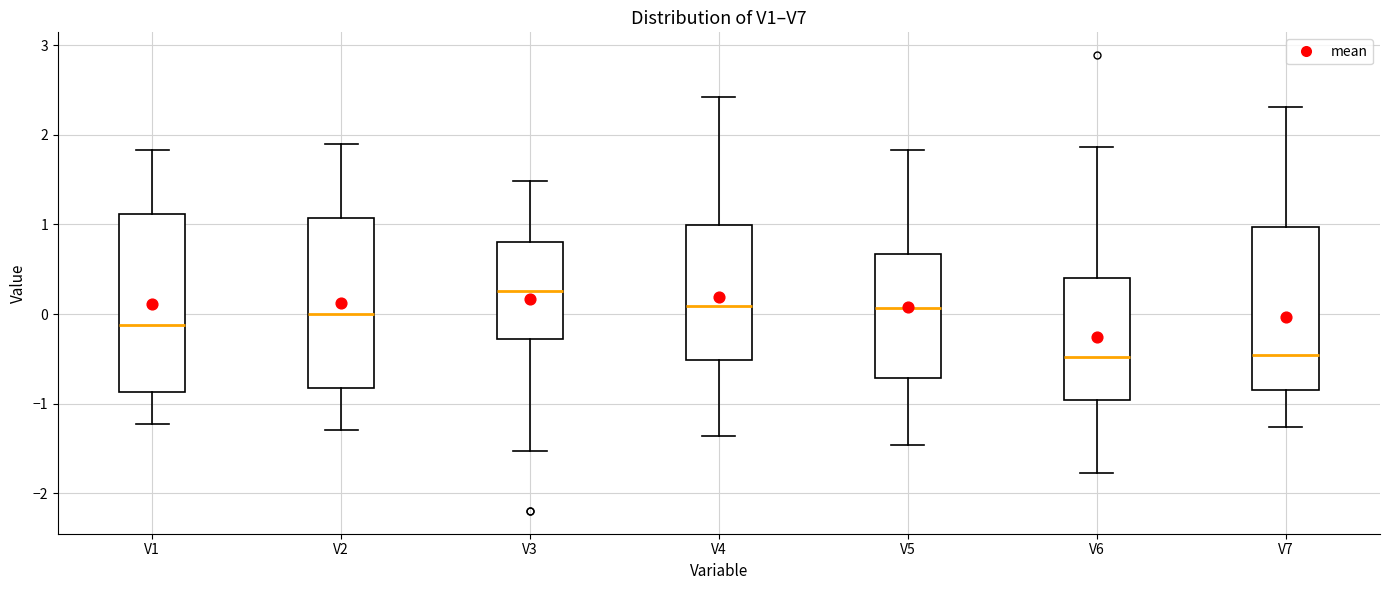

Reading left to right, transcribe this box plot: for each box, give where its median line is, the range the box spans, and where its two whiskers end, as read against the y-axis. The values are not printed on the chart, so give them approximately, as read against the axis.

V1: median -0.1, box -0.9 to 1.1, whiskers -1.2 to 1.8
V2: median 0.0, box -0.8 to 1.1, whiskers -1.3 to 1.9
V3: median 0.3, box -0.3 to 0.8, whiskers -1.5 to 1.5
V4: median 0.1, box -0.5 to 1.0, whiskers -1.4 to 2.4
V5: median 0.1, box -0.7 to 0.7, whiskers -1.5 to 1.8
V6: median -0.5, box -1.0 to 0.4, whiskers -1.8 to 1.9
V7: median -0.5, box -0.8 to 1.0, whiskers -1.3 to 2.3